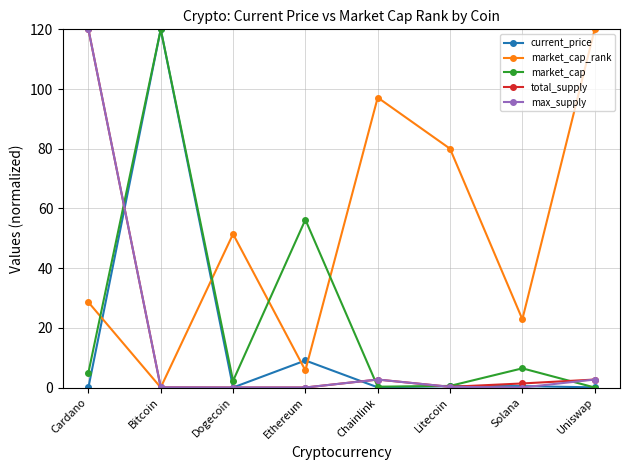

At which category is the sum across all series the highest?

Cardano